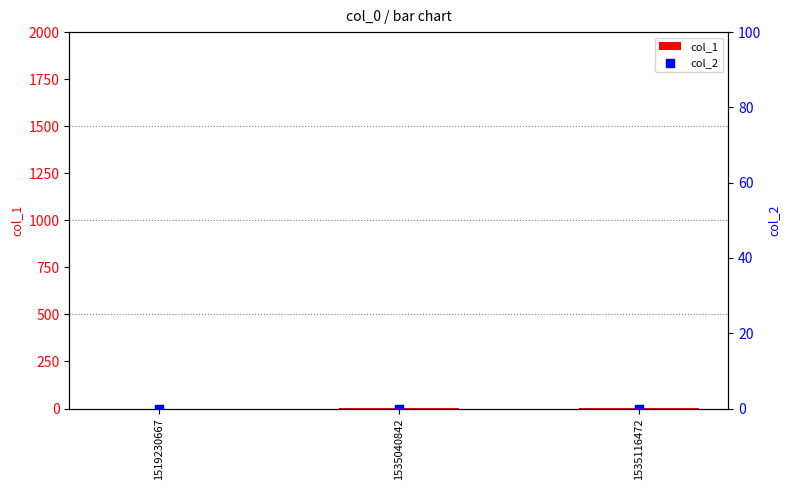

Which series reaches the maximum Y coordinate?

col_1